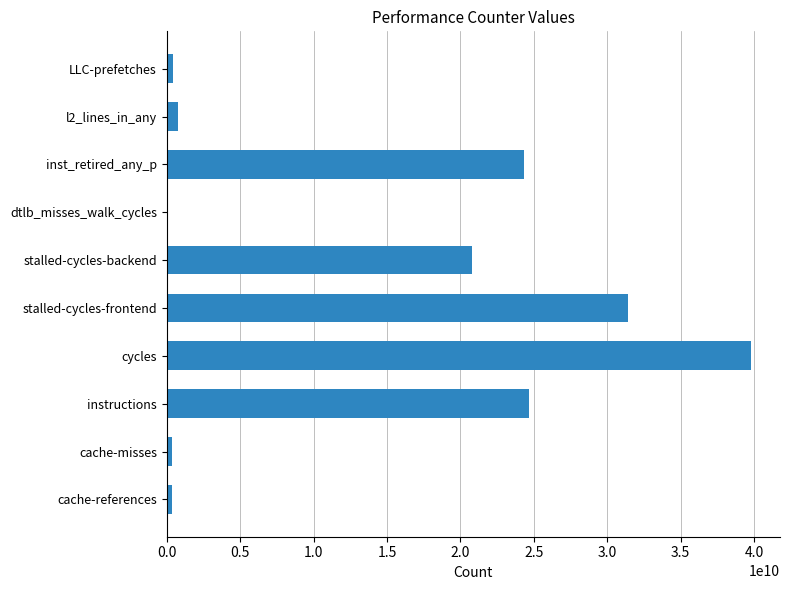

Which label corresponds to the largest value in the chart?

cycles